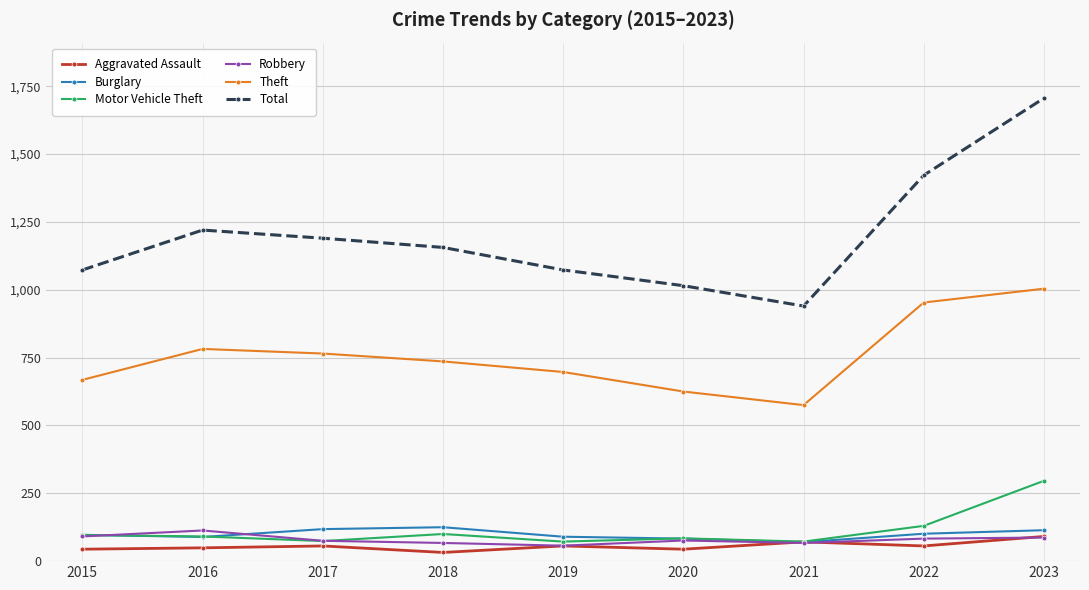

What is the spread (max minus min) of values at 2017?

1134